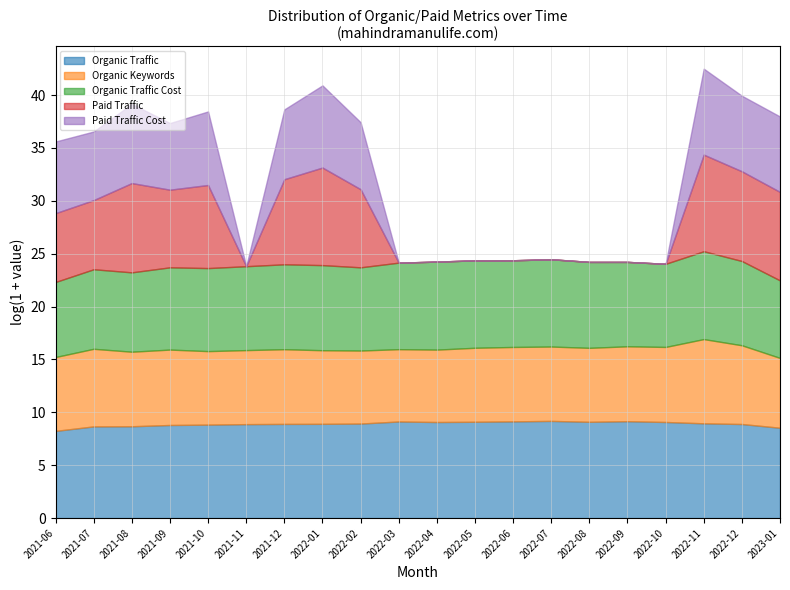

Which series changed the most between 25 and 28?

Organic Traffic Cost